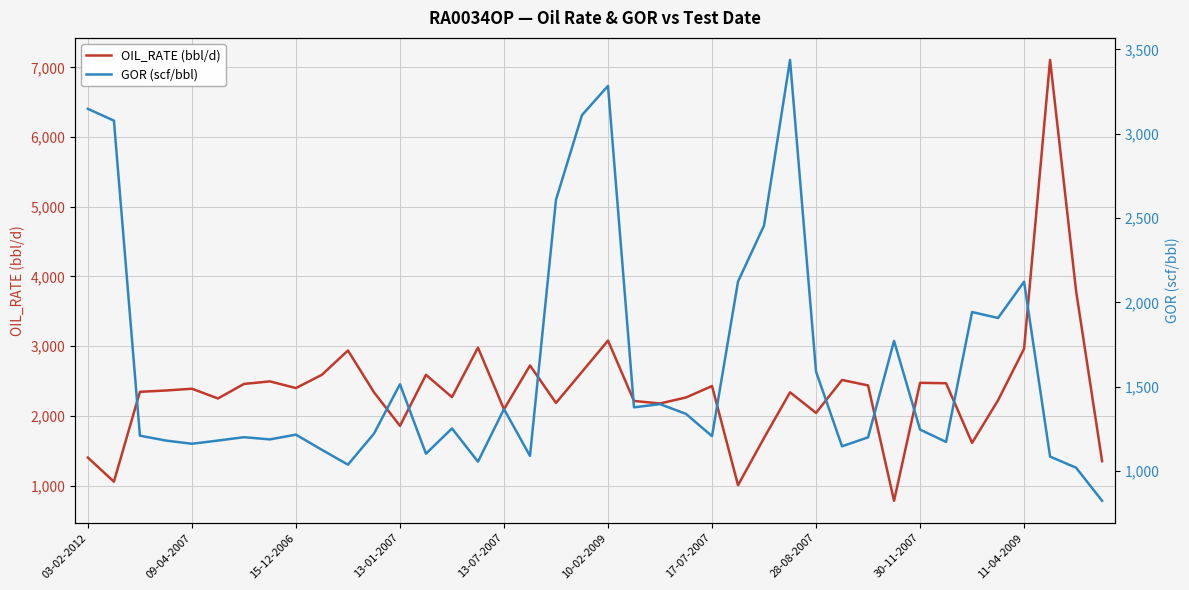

What are all the series names shown in the legend?

OIL_RATE (bbl/d), GOR (scf/bbl)